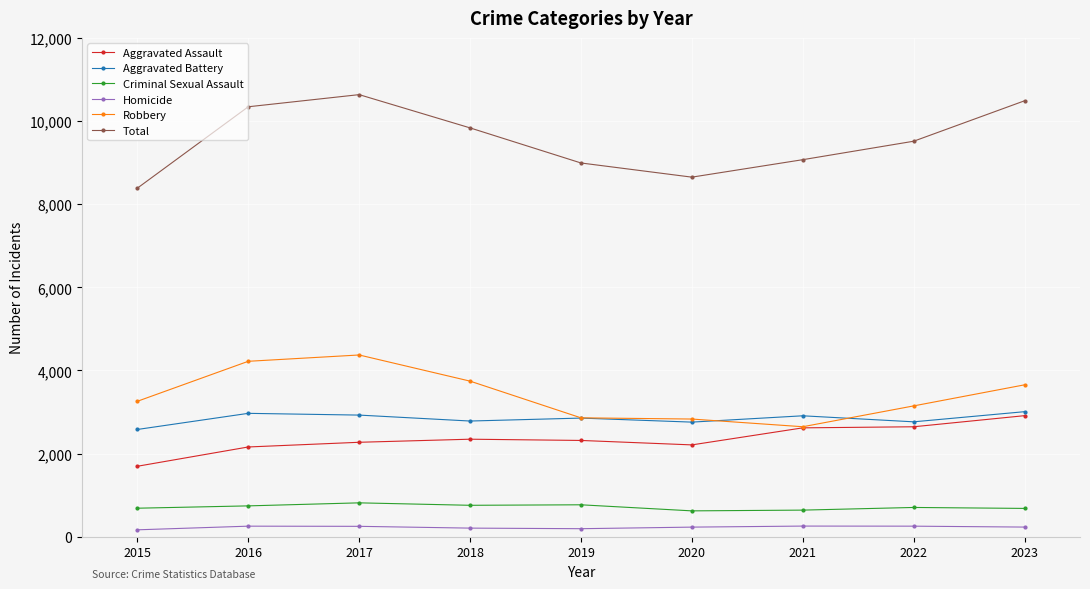

What is the difference between the maximum and minimum values in the Robbery series?

1726